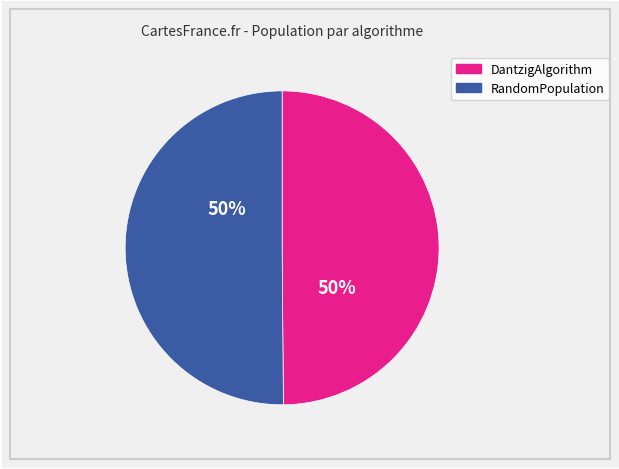

Is the sum of DantzigAlgorithm and RandomPopulation greater than half?

Yes